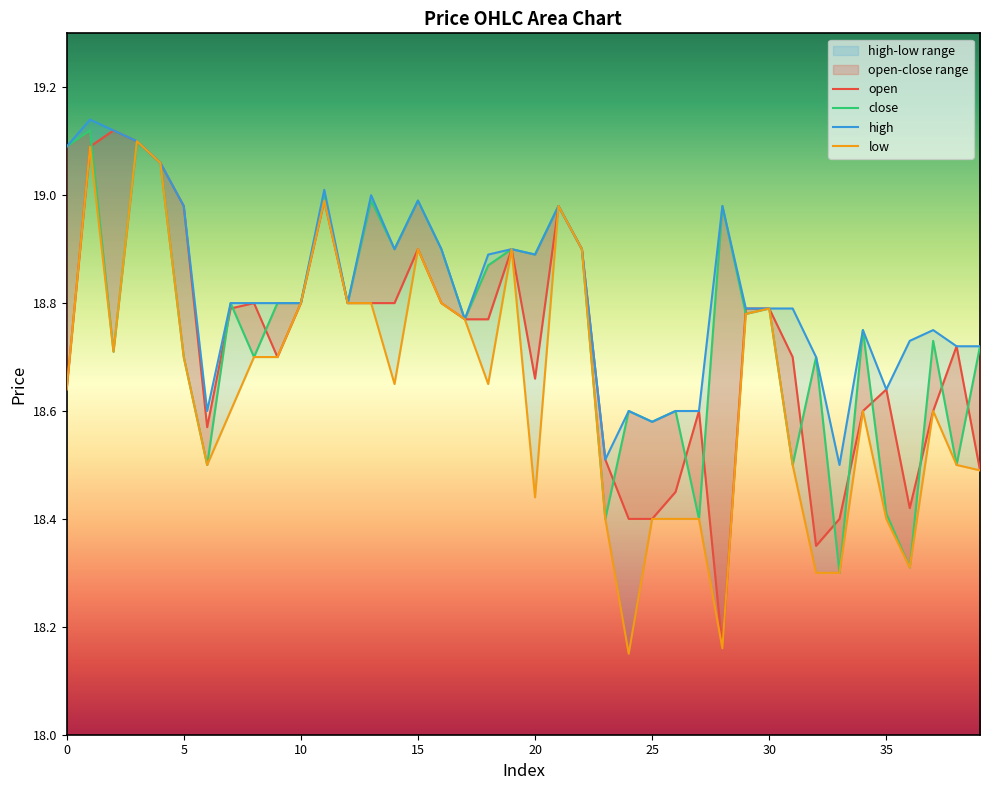

Which series has the largest total across all categories?

high